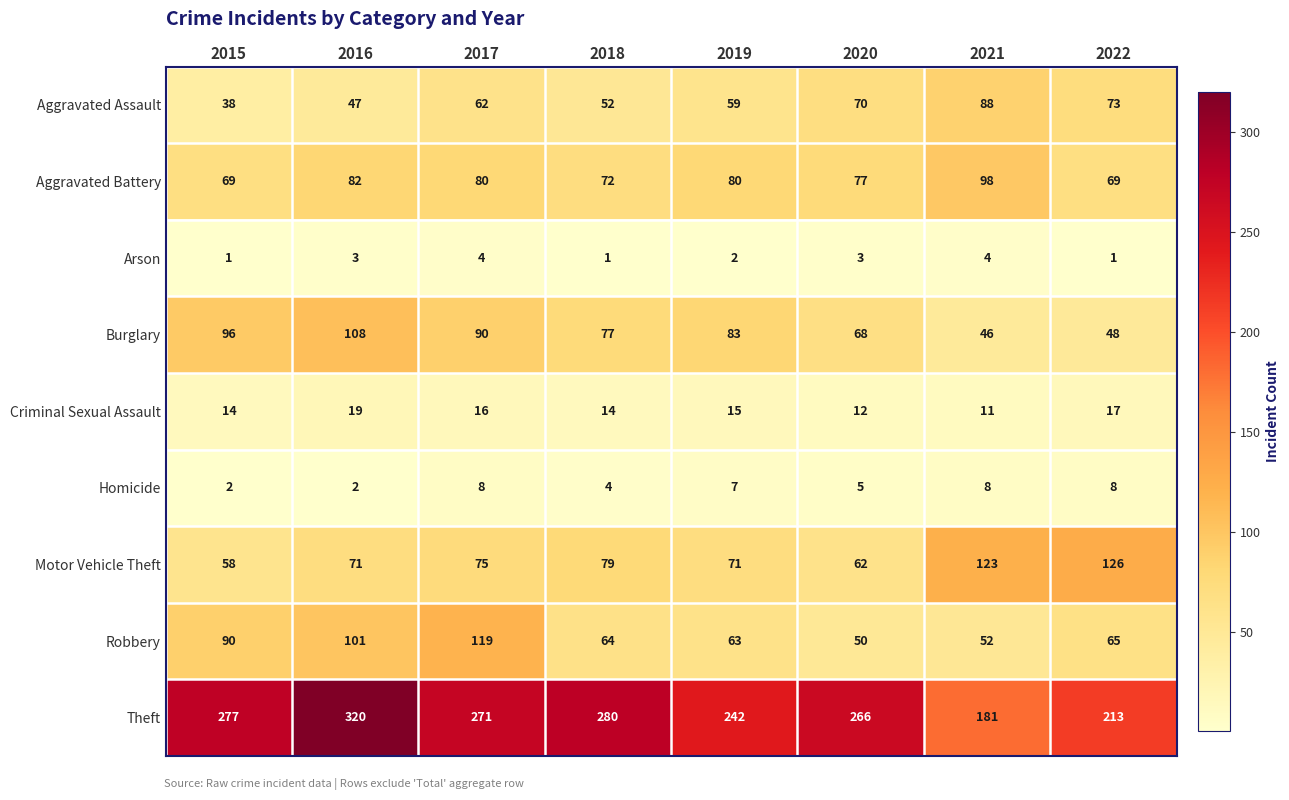

List the labels in order of Aggravated Assault value, smallest first.

2015, 2016, 2018, 2019, 2017, 2020, 2022, 2021